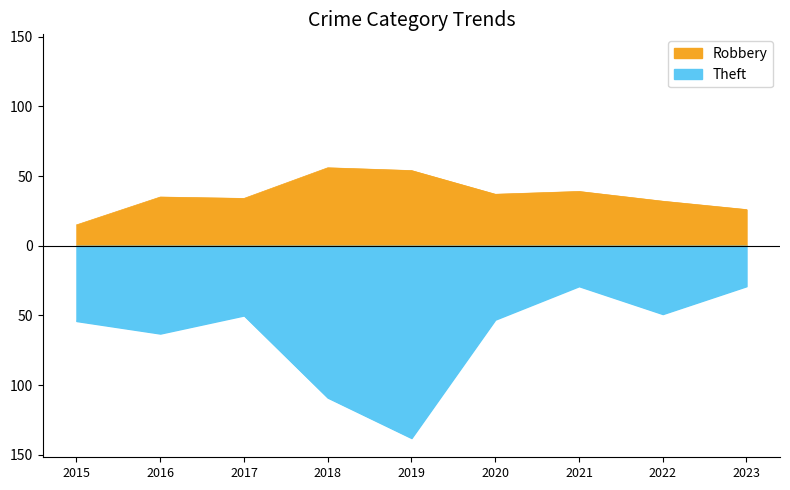

Where does the Theft series first go above -53?

2017